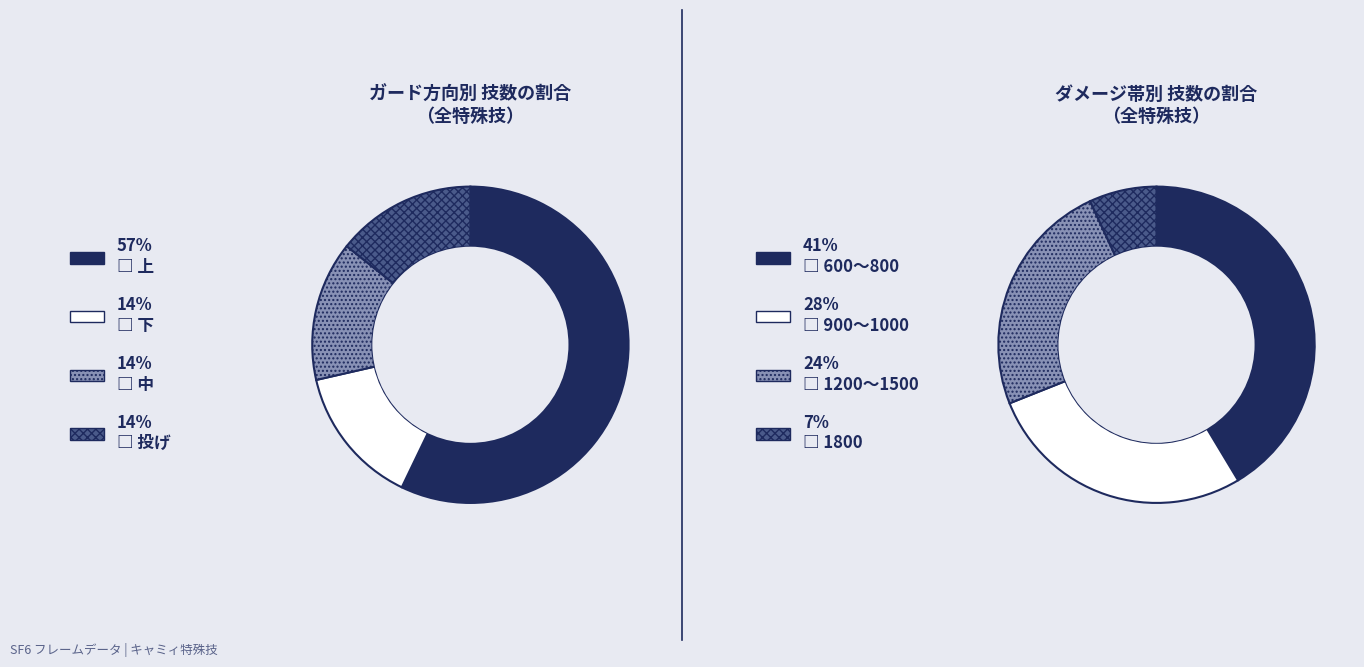

What is the total percentage of 下 and 中?

28.6%